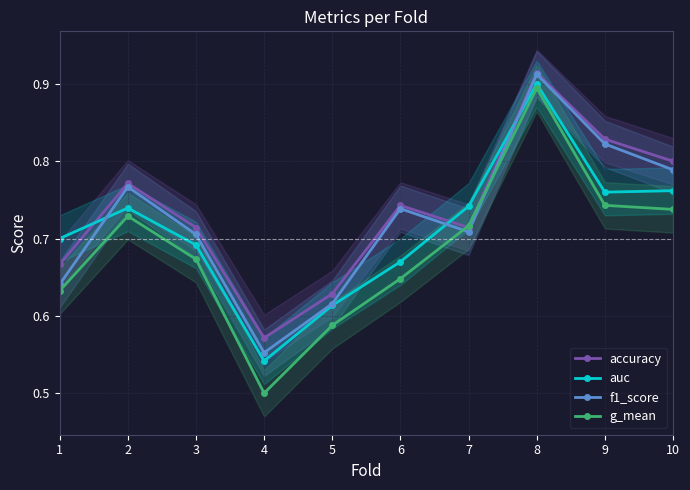

True or false: g_mean has a value of 0.2 at 10.

False